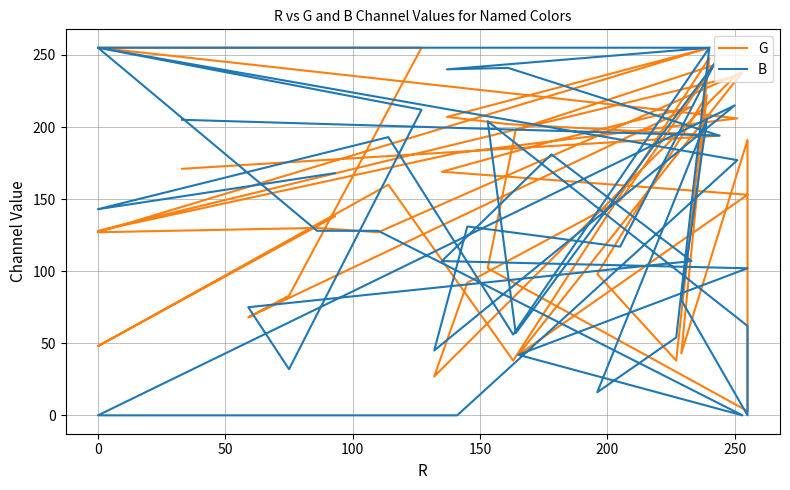

How many distinct data groups are displayed?

2